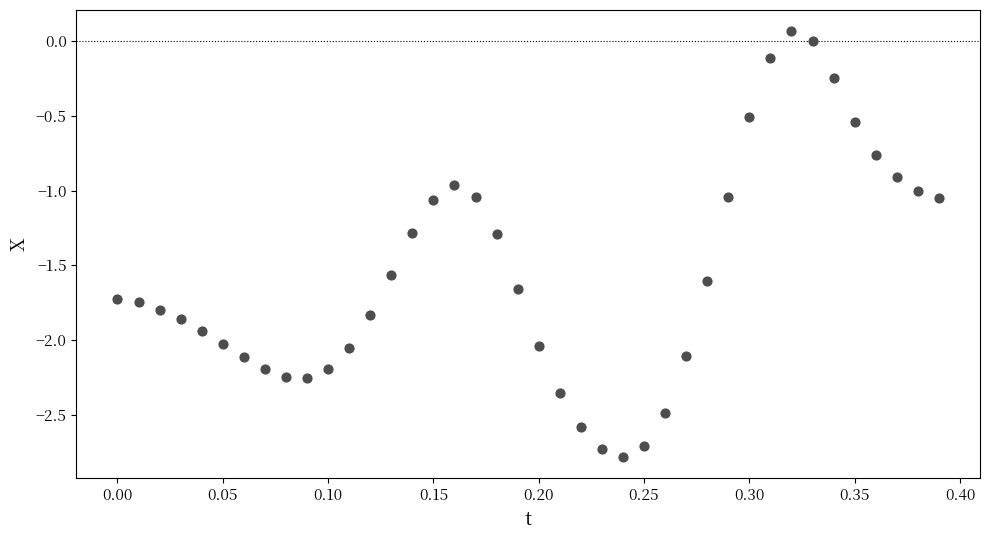

What is the range of X values (max minus min)?

0.4